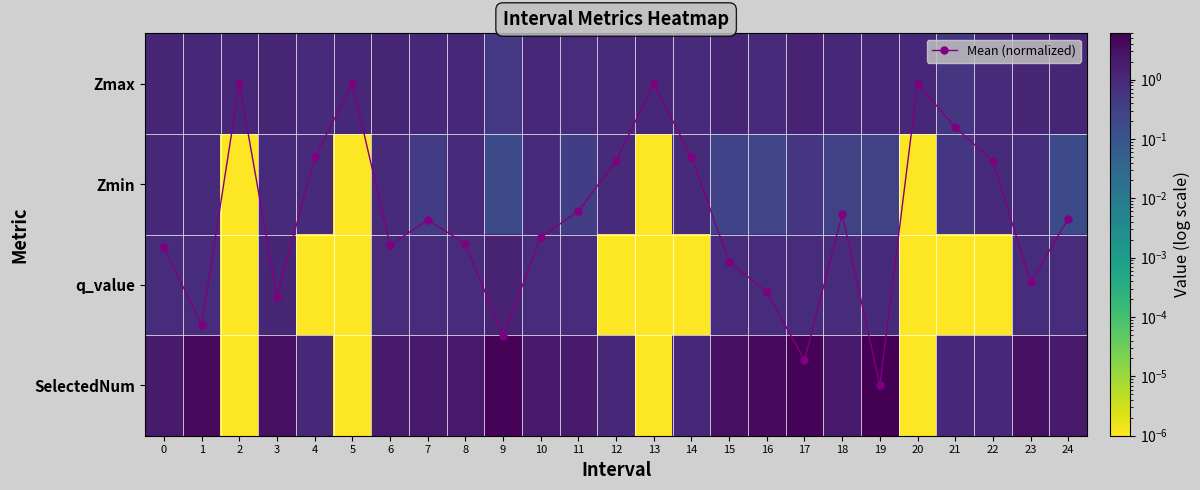

Which series changed the most between 3 and 18?

SelectedNum